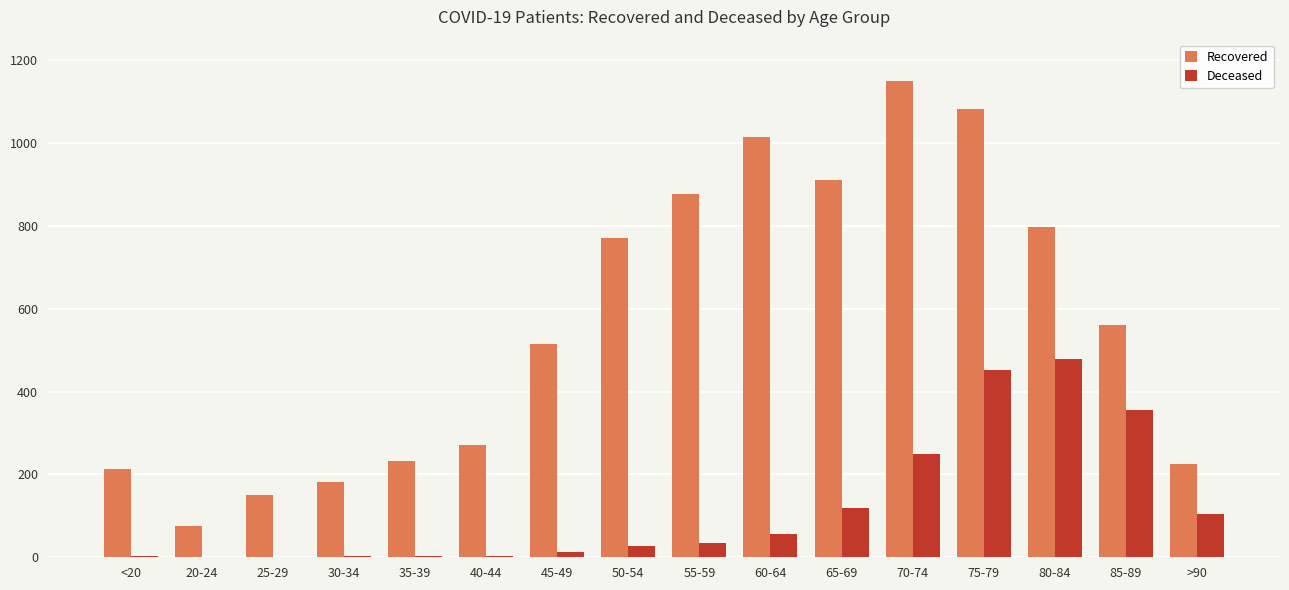

Is the value of Deceased at 40-44 greater than the value of Recovered at 60-64?

No